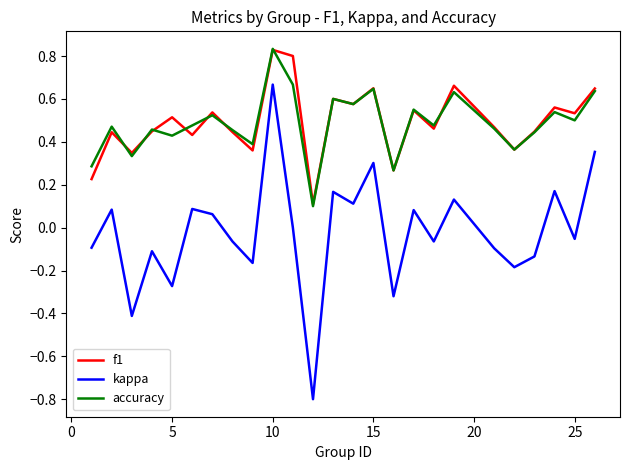

In kappa, how many points are higher than both neighbors (excluding endpoints)?

9